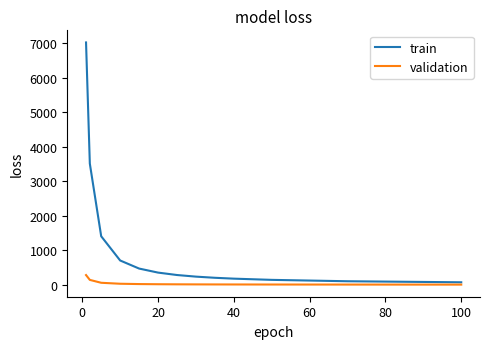

How many lines are shown in the chart?

2